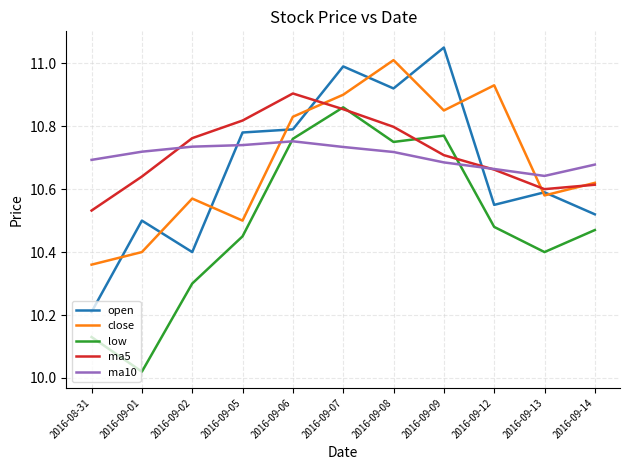

Between which two adjacent categories do close and ma10 first intersect?

2016-09-05 and 2016-09-06